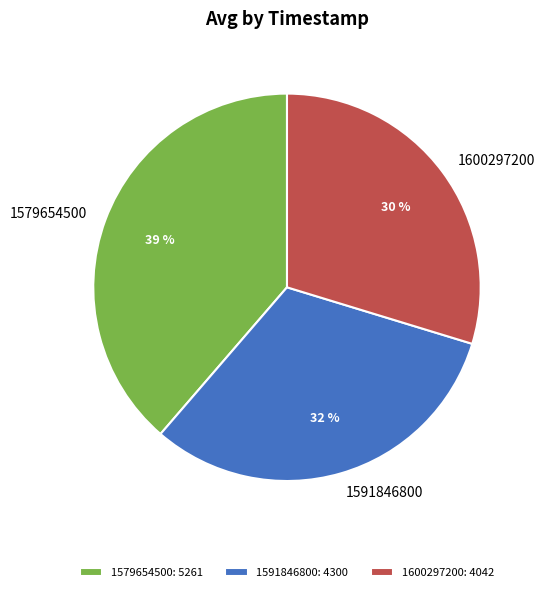

To the nearest percent, what is the difference between the largest and smallest slice percentages?

9%